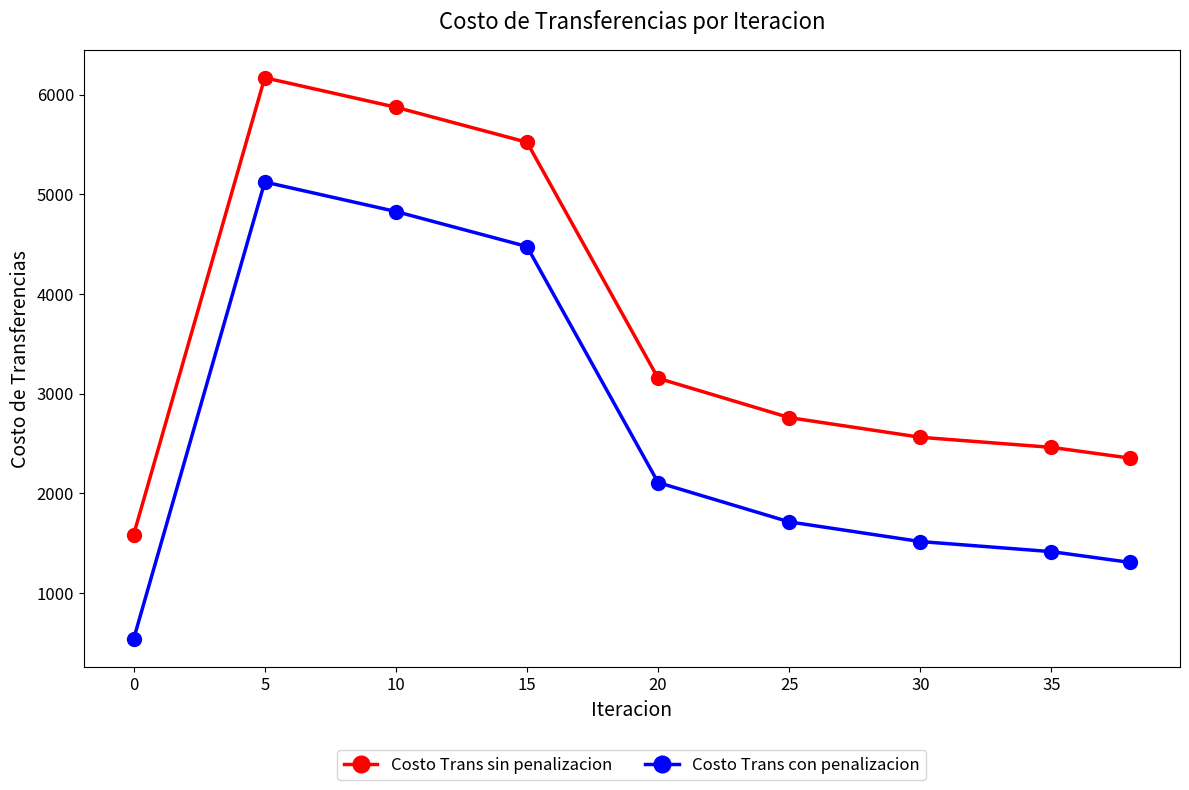

Rank the series by their maximum value, from highest to lowest.

Costo Trans sin penalizacion, Costo Trans con penalizacion